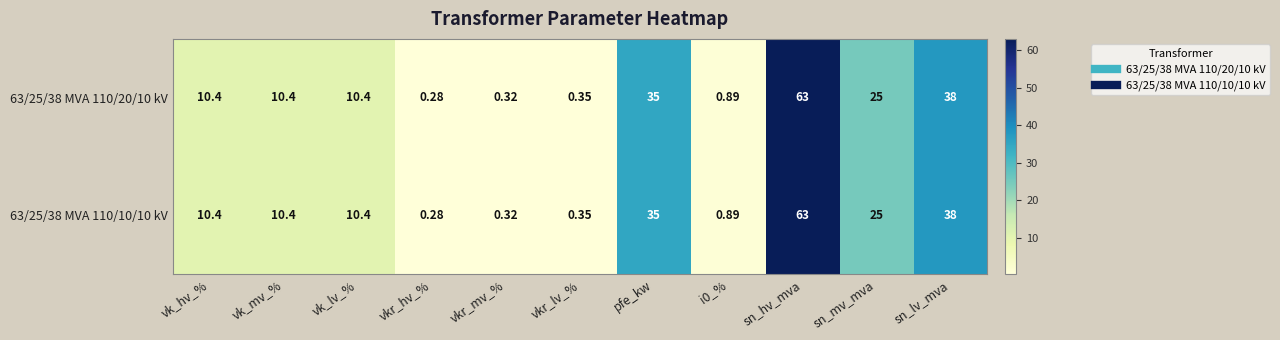

At which label does 63/25/38 MVA 110/10/10 kV reach its peak?

sn_hv_mva